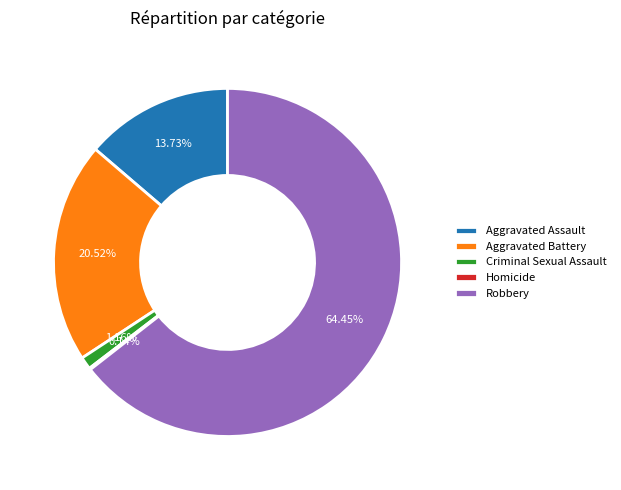

True or false: Aggravated Assault accounts for 20% of the total.

False